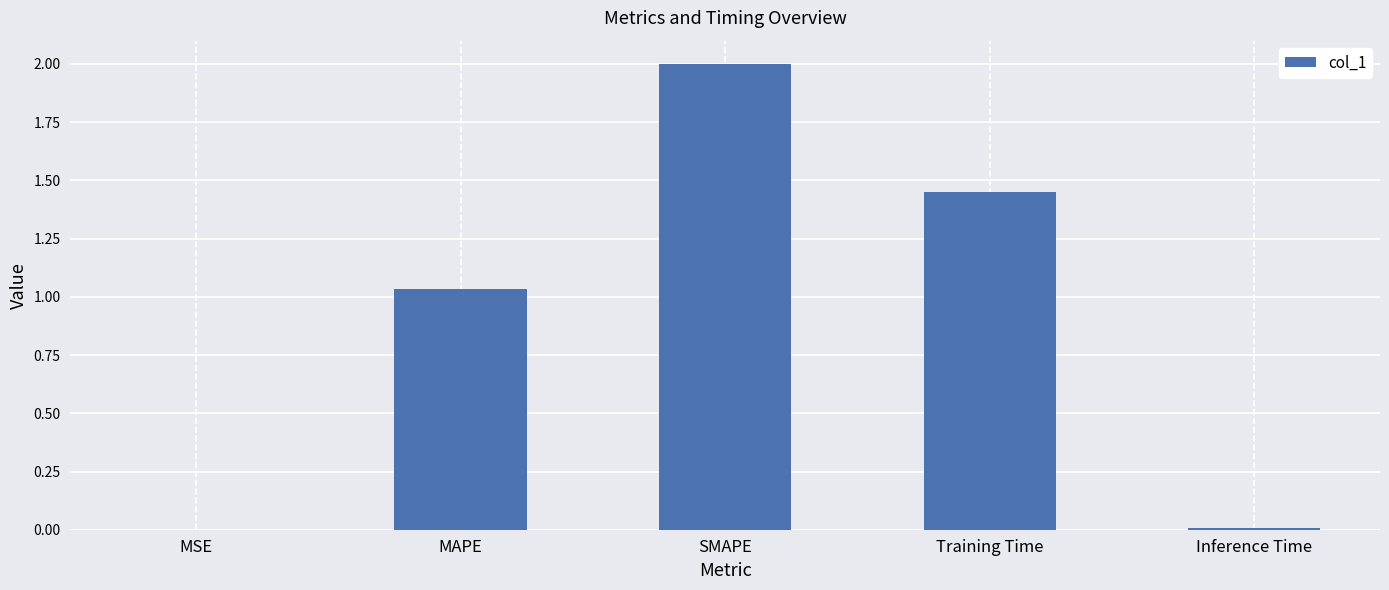

Which has a higher value, SMAPE or Training Time?

SMAPE